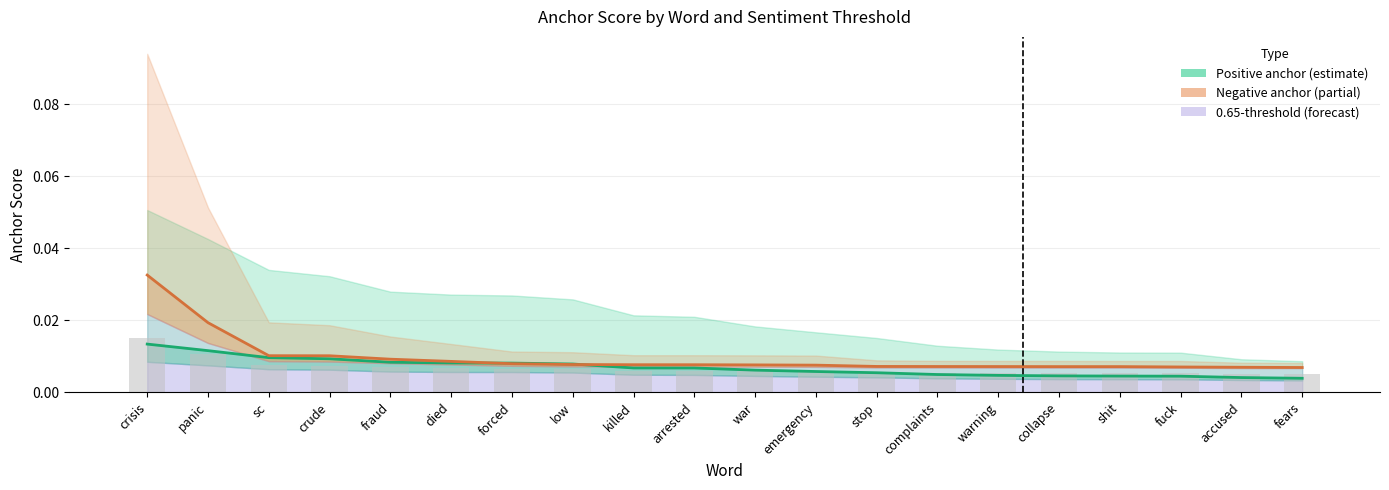

True or false: Negative estimate (0.8) has a value of 0.0 at emergency.

False